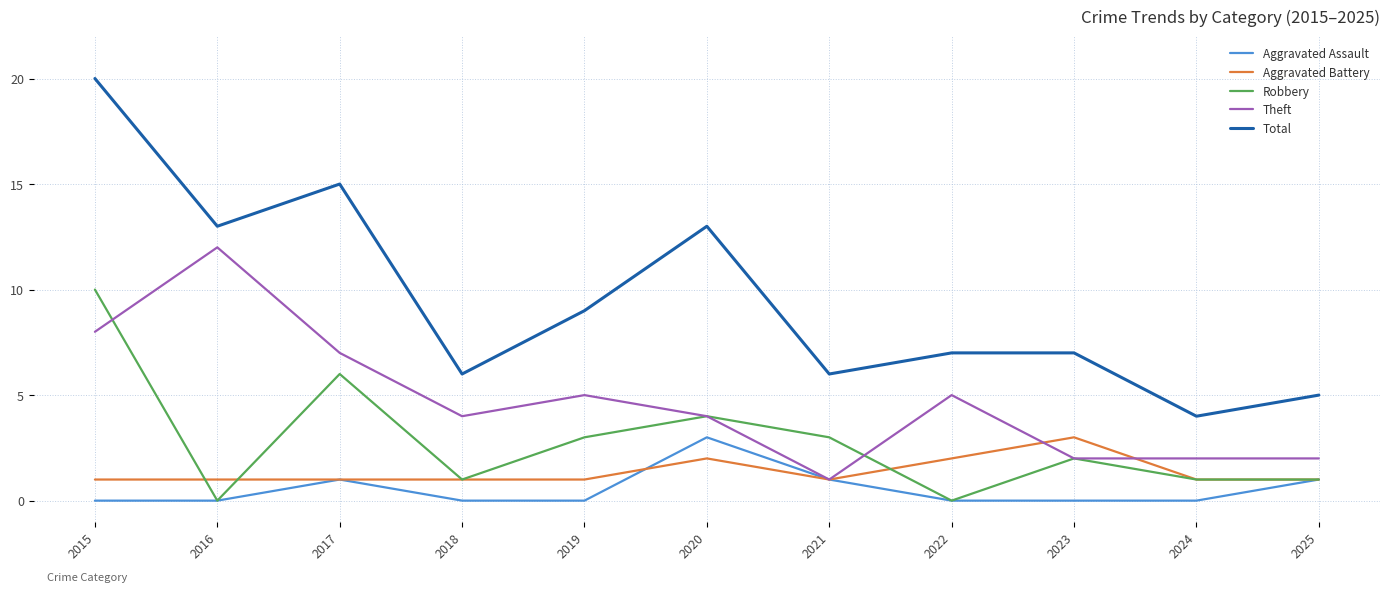

At which category does Aggravated Assault reach its first local peak?

2017